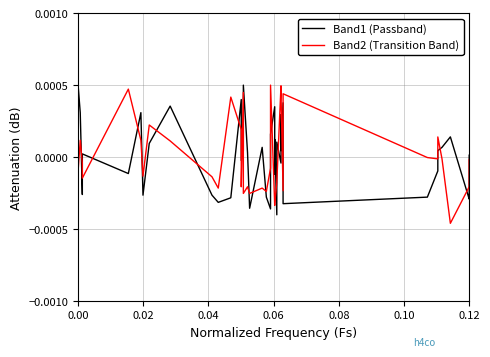

Count the number of data series in this chart.

2